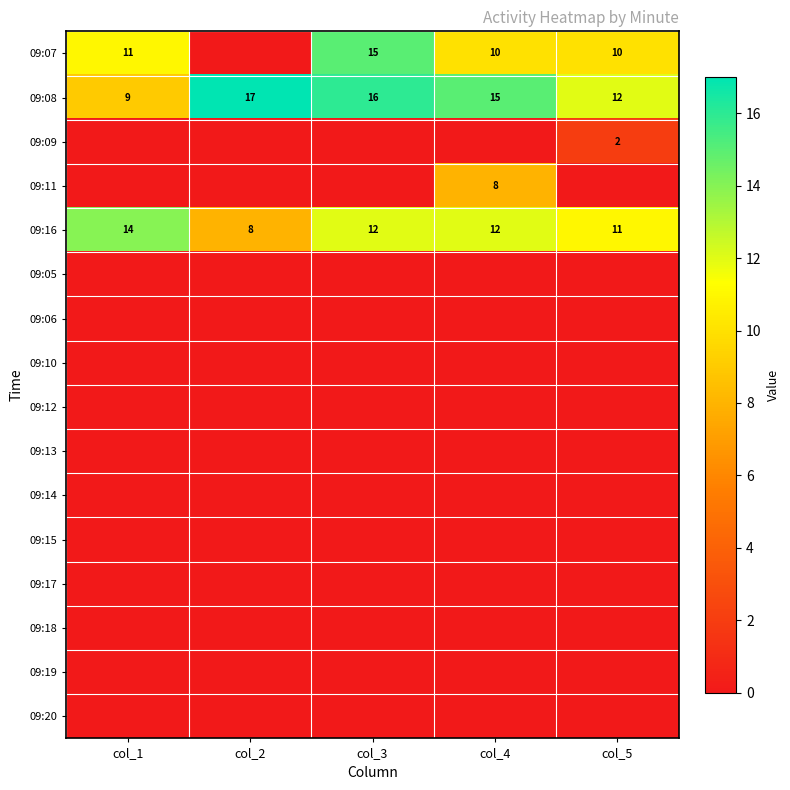

At which category is the sum across all series the highest?

col_4